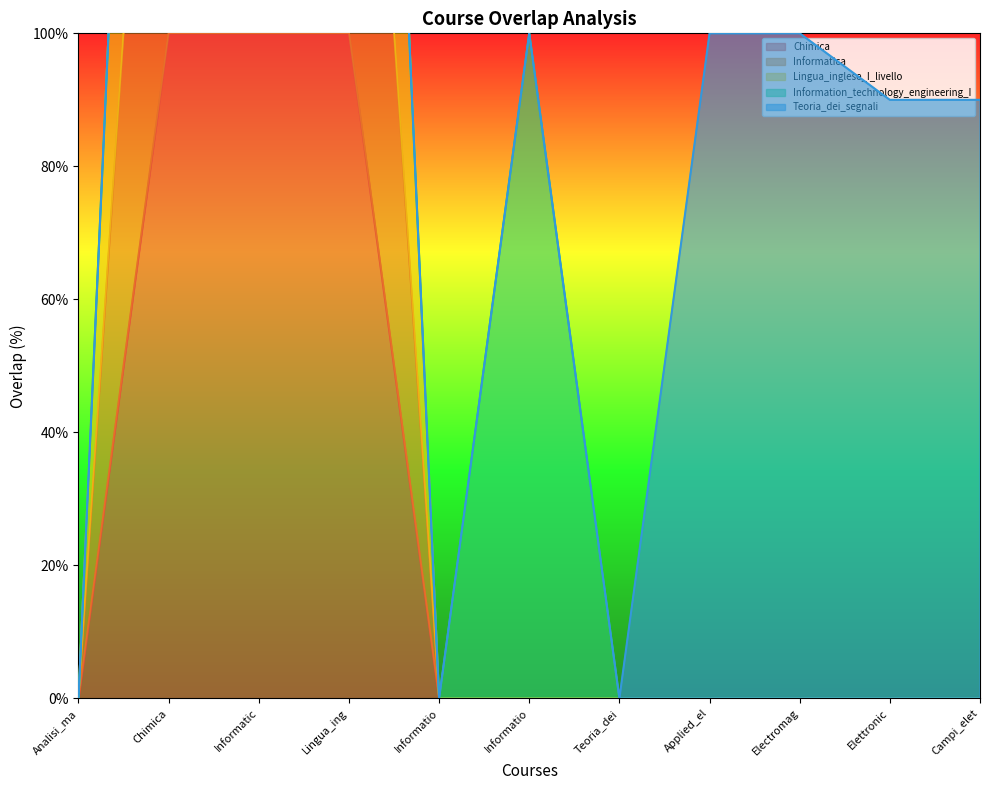

What is the sum of all Lingua_inglese_I_livello values?

900